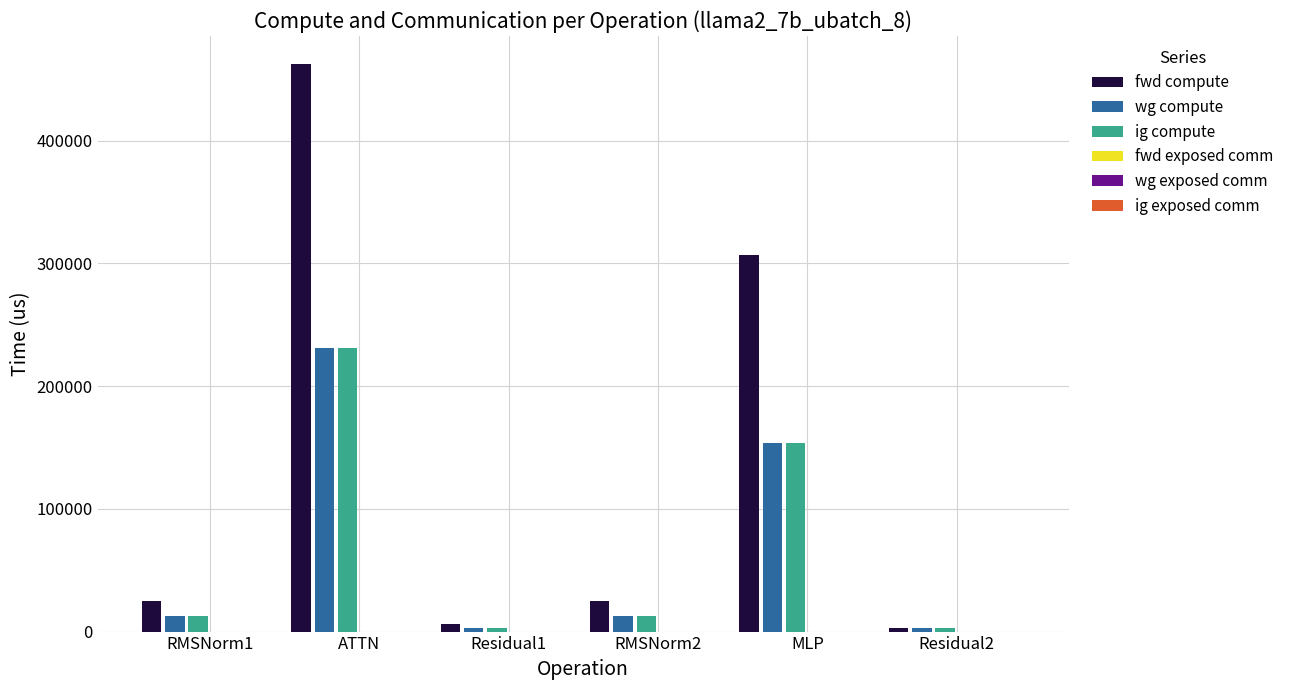

Which series changed the most between RMSNorm1 and ATTN?

fwd compute